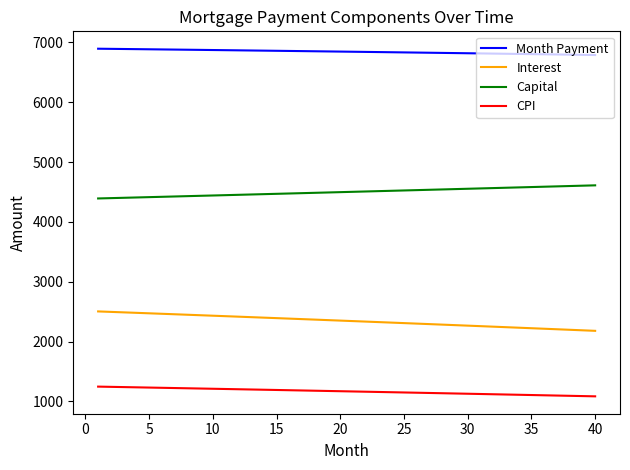

Which series has the largest total across all categories?

Month Payment